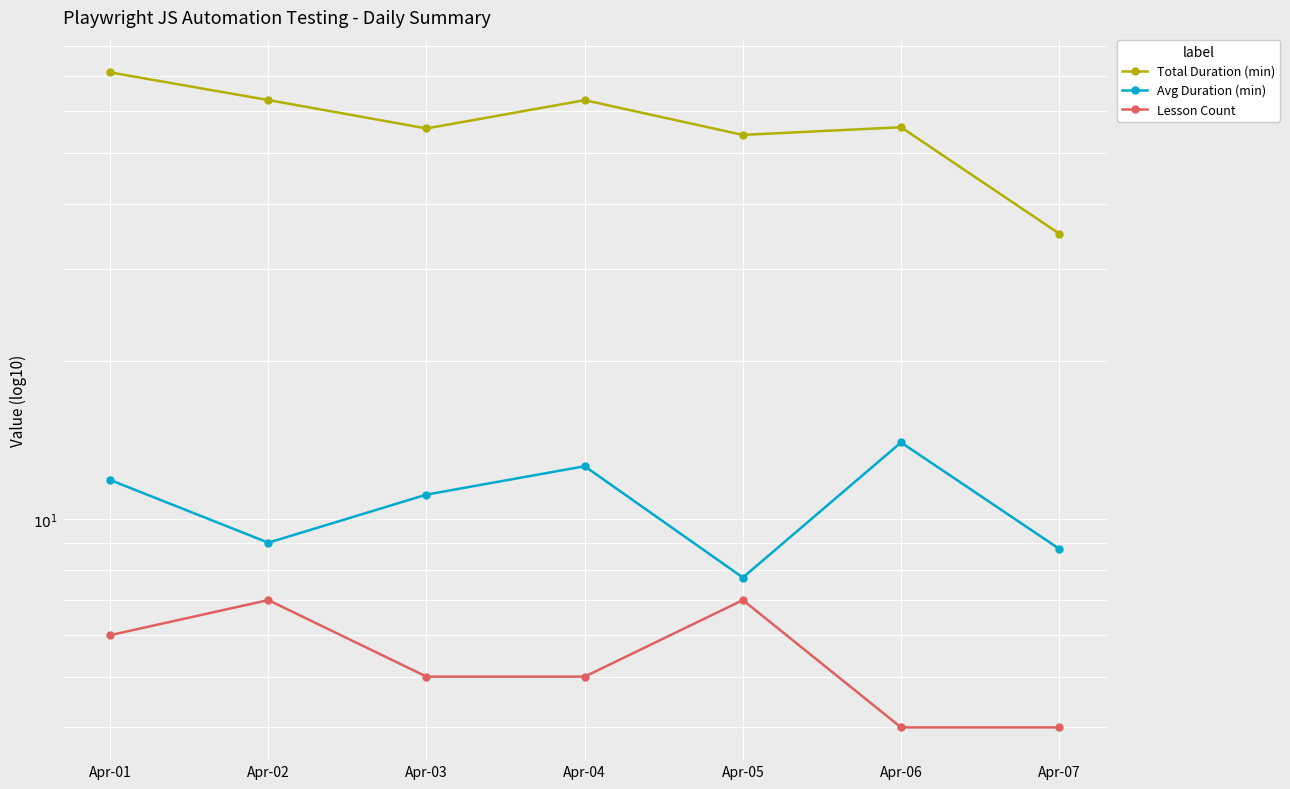

Which series has the largest total across all categories?

Total Duration (min)